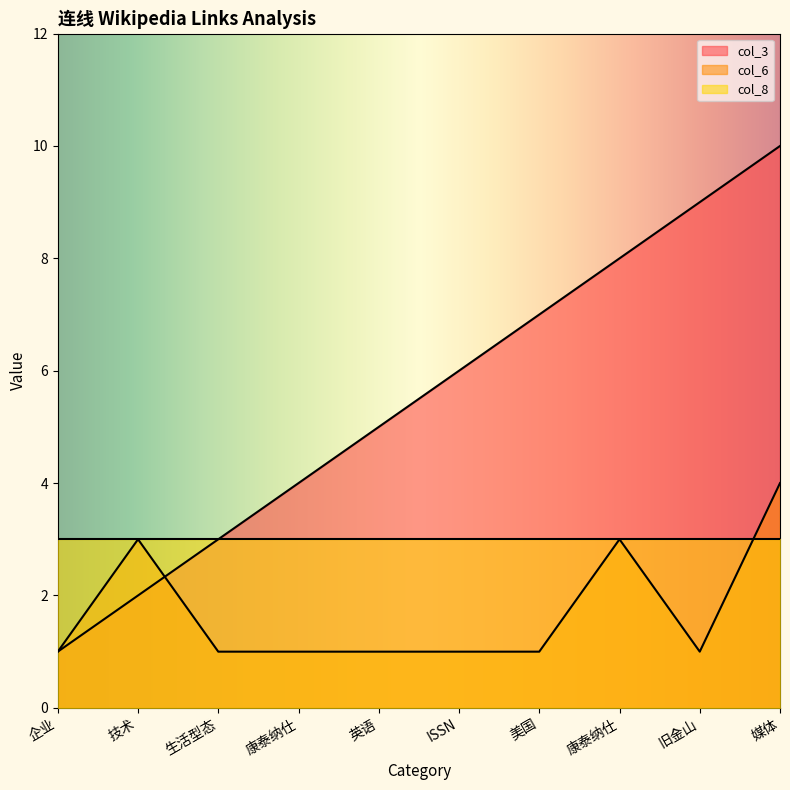

At which label is col_3 closest to 5?

英语